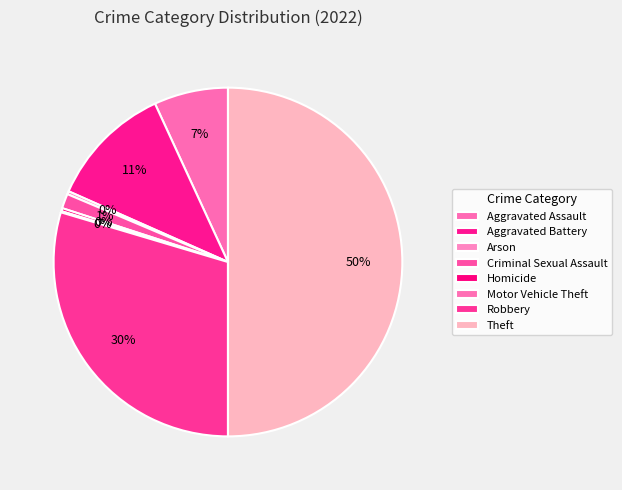

Rank the categories by value from highest to lowest.

Theft, Robbery, Aggravated Battery, Aggravated Assault, Criminal Sexual Assault, Arson, Homicide, Motor Vehicle Theft